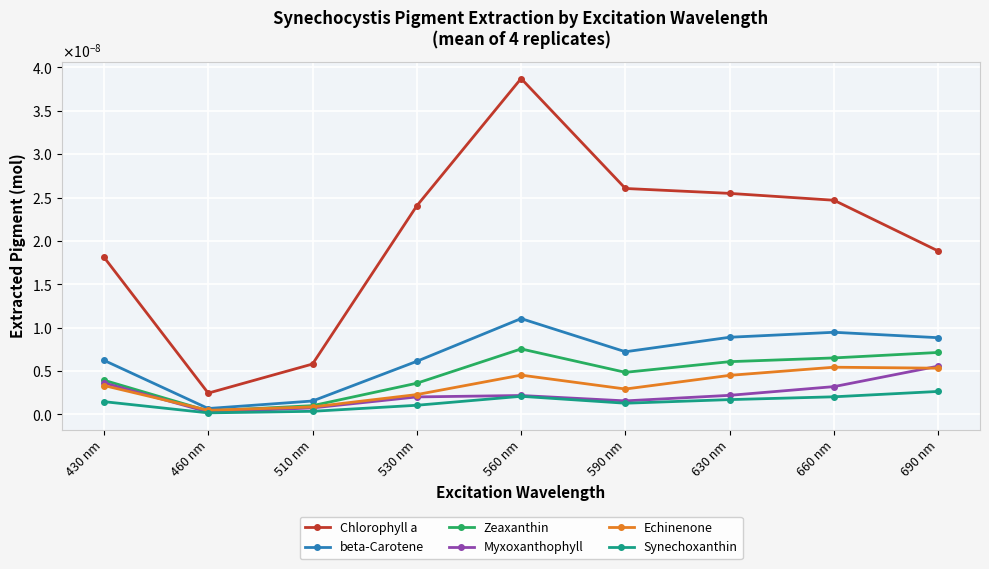

How many interior local valleys does the Synechoxanthin series have?

2